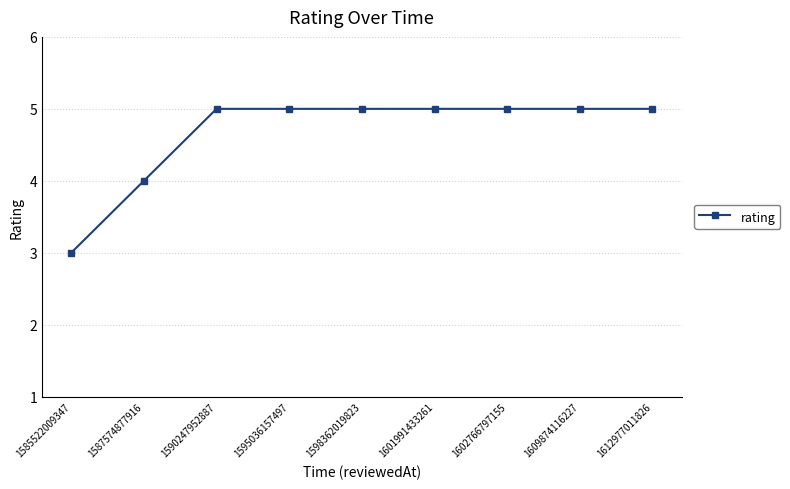

The chart shows a value of 2 at 1595036157497. True or false?

False